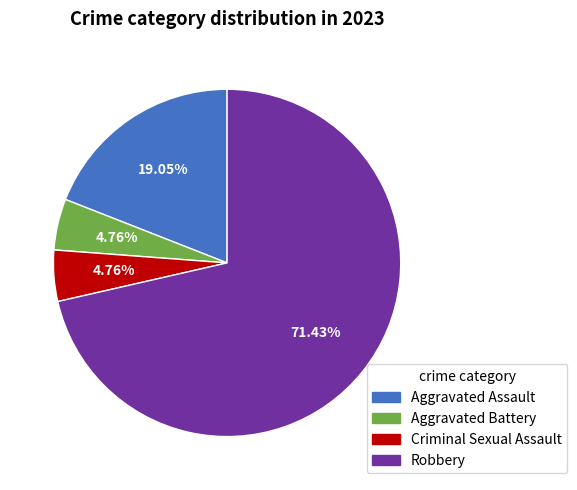

To the nearest percent, what portion does Aggravated Battery represent?

5%